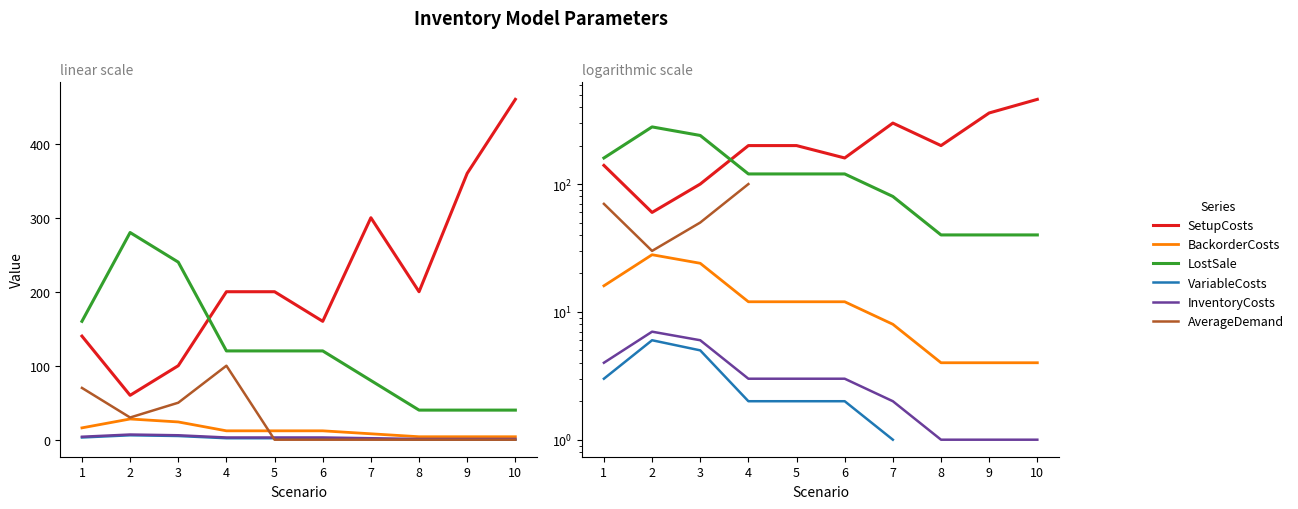

At which category does the chart reach its minimum across all series?

7